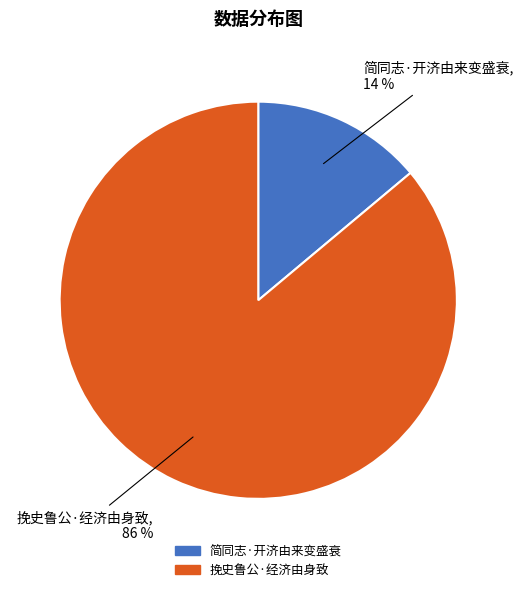

What percentage is the 简同志·开济由来变盛衰 slice, to the nearest percent?

14%